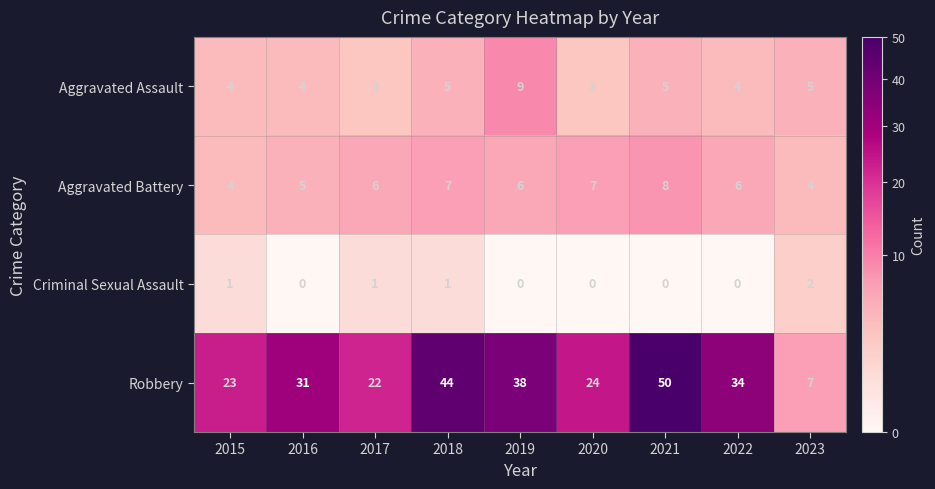

At how many categories does at least one series exceed 1?

9